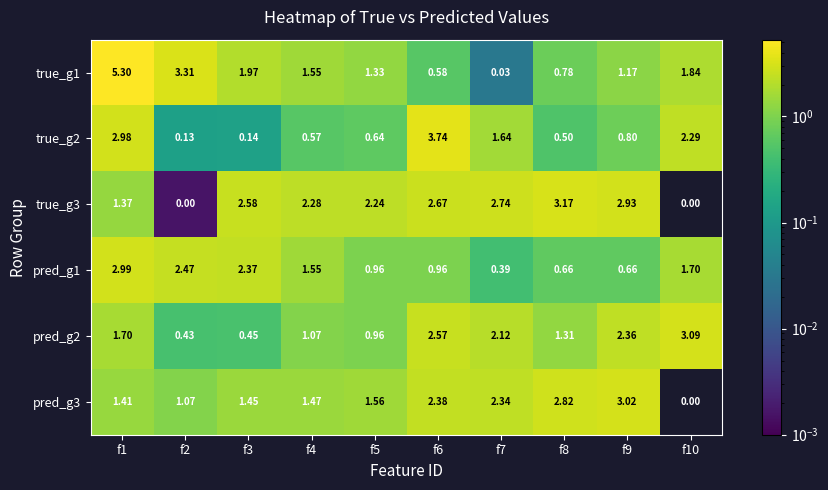

Is the value of pred_g2 at f9 greater than the value of true_g1 at f8?

Yes